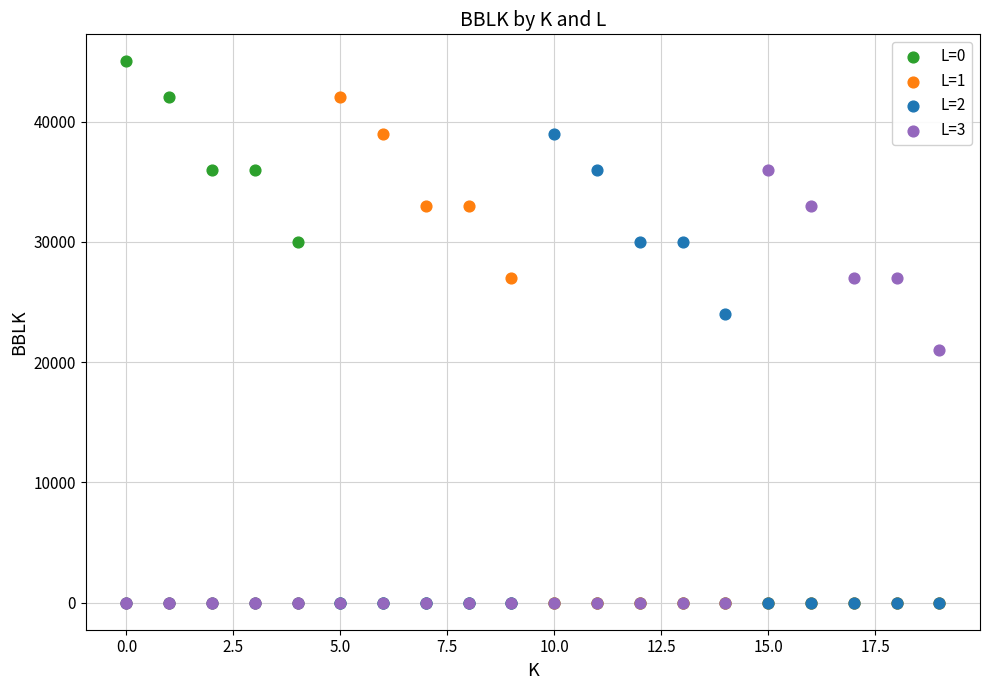

What are all the series names shown in the legend?

L=0, L=1, L=2, L=3